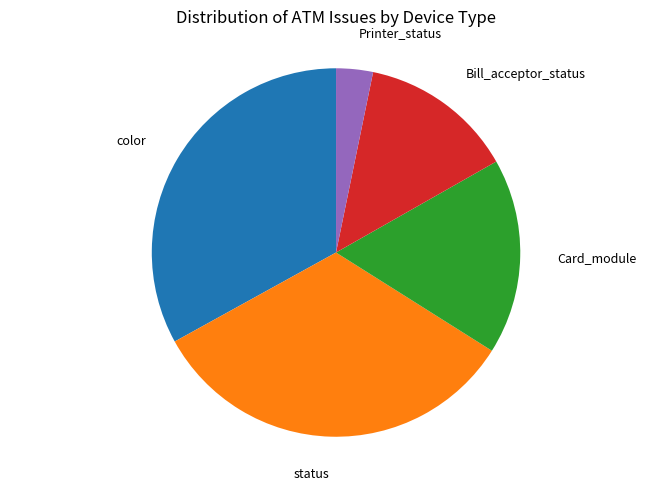

Is there any slice that represents more than half of the pie?

No